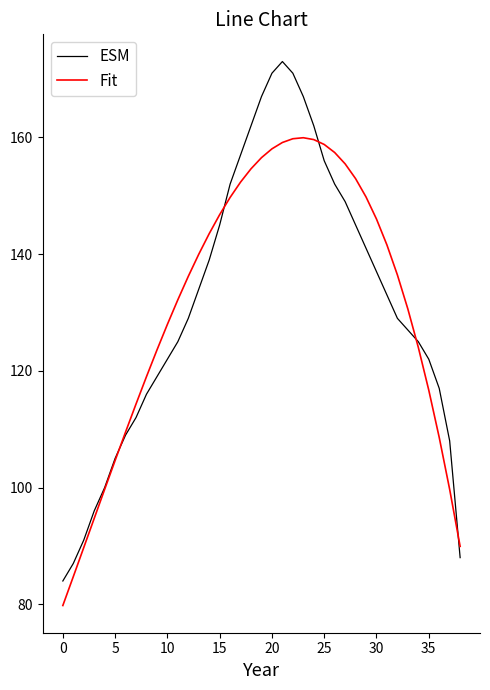

List the series in order of their peak value, lowest first.

Fit, ESM